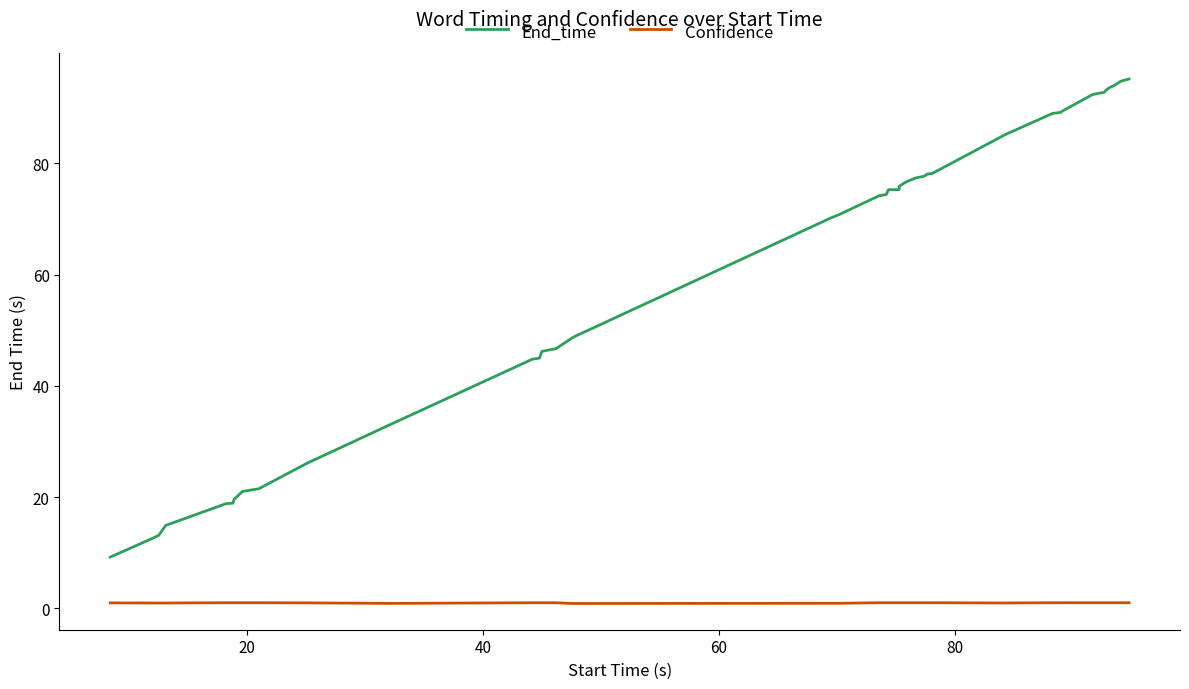

What is the average value of the End_time series?

61.1